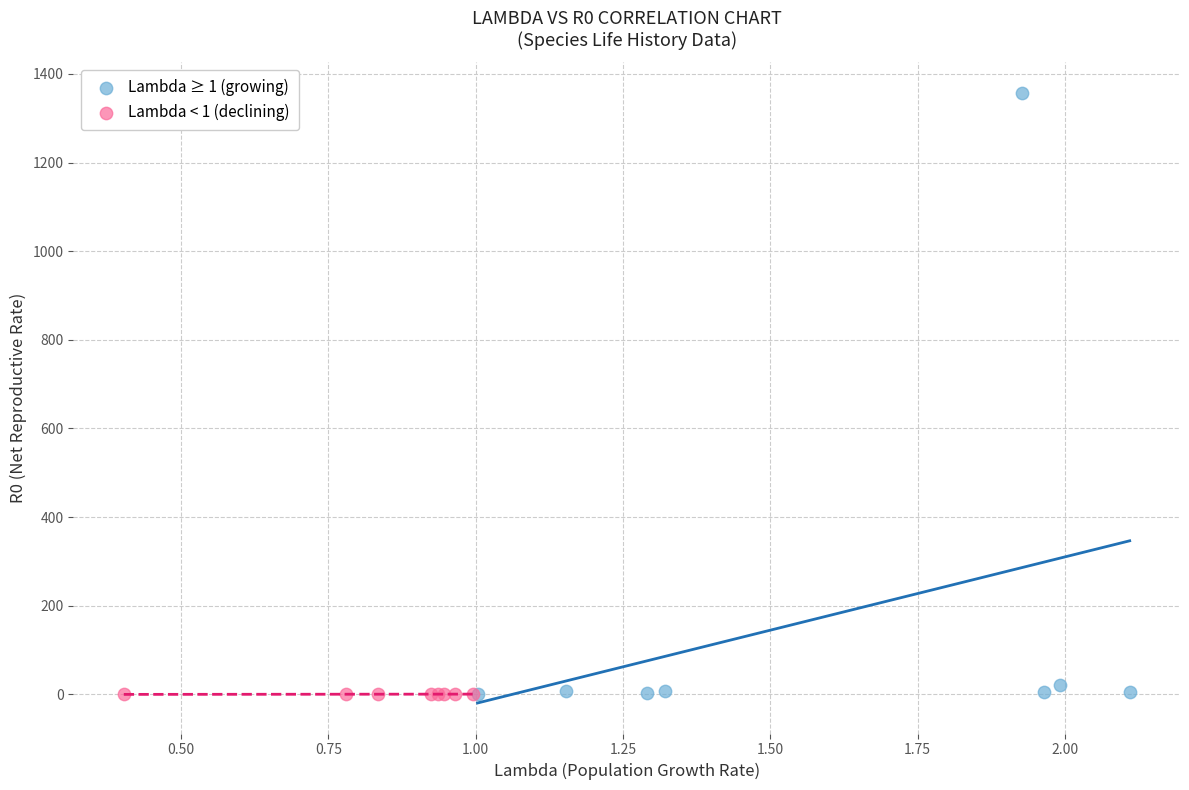

Which series has the widest spread of Y values?

Lambda ≥ 1 (growing)